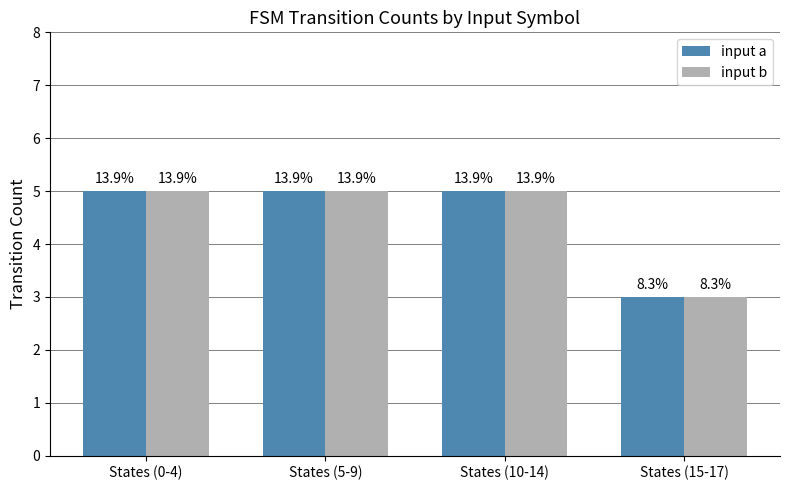

What is the average value of the input a series?

4